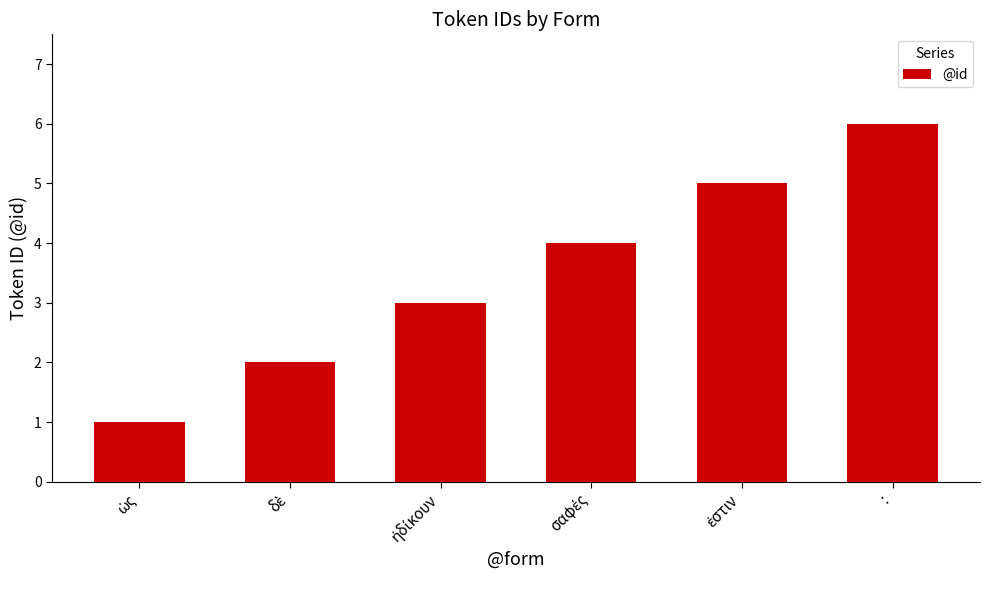

What is the difference between the second highest and second lowest values?

3